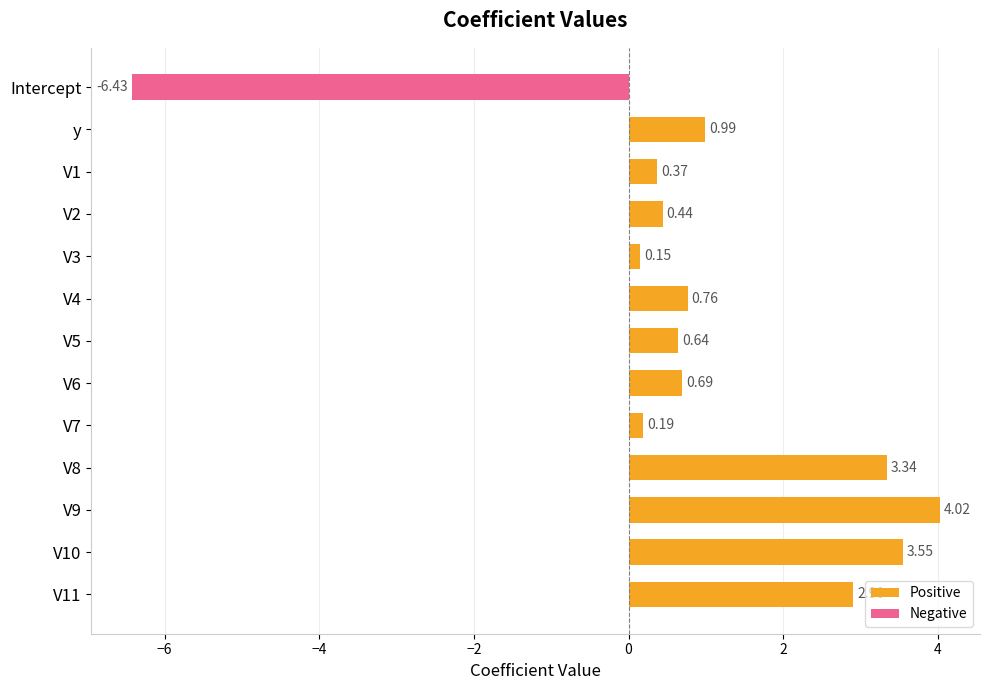

What is the smallest value displayed?

-6.4